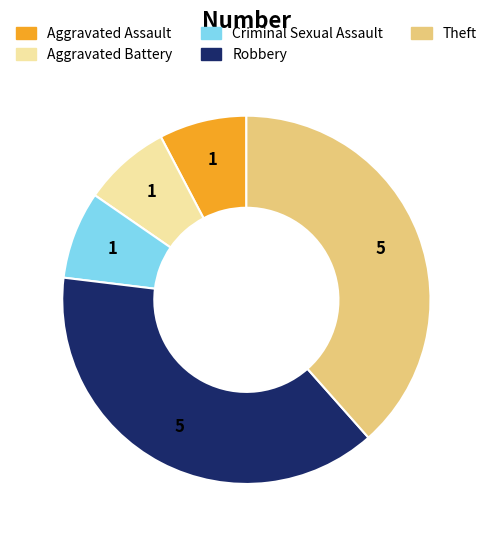

Is the sum of Aggravated Battery and Criminal Sexual Assault greater than half?

No